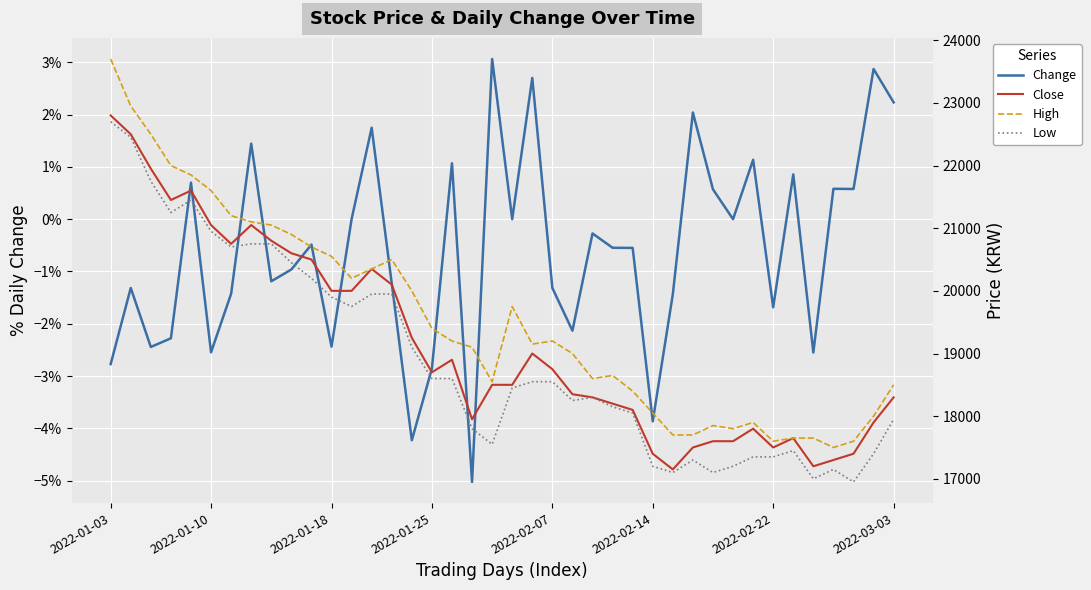

Is the value of Close at 18 greater than the value of High at 13?

No